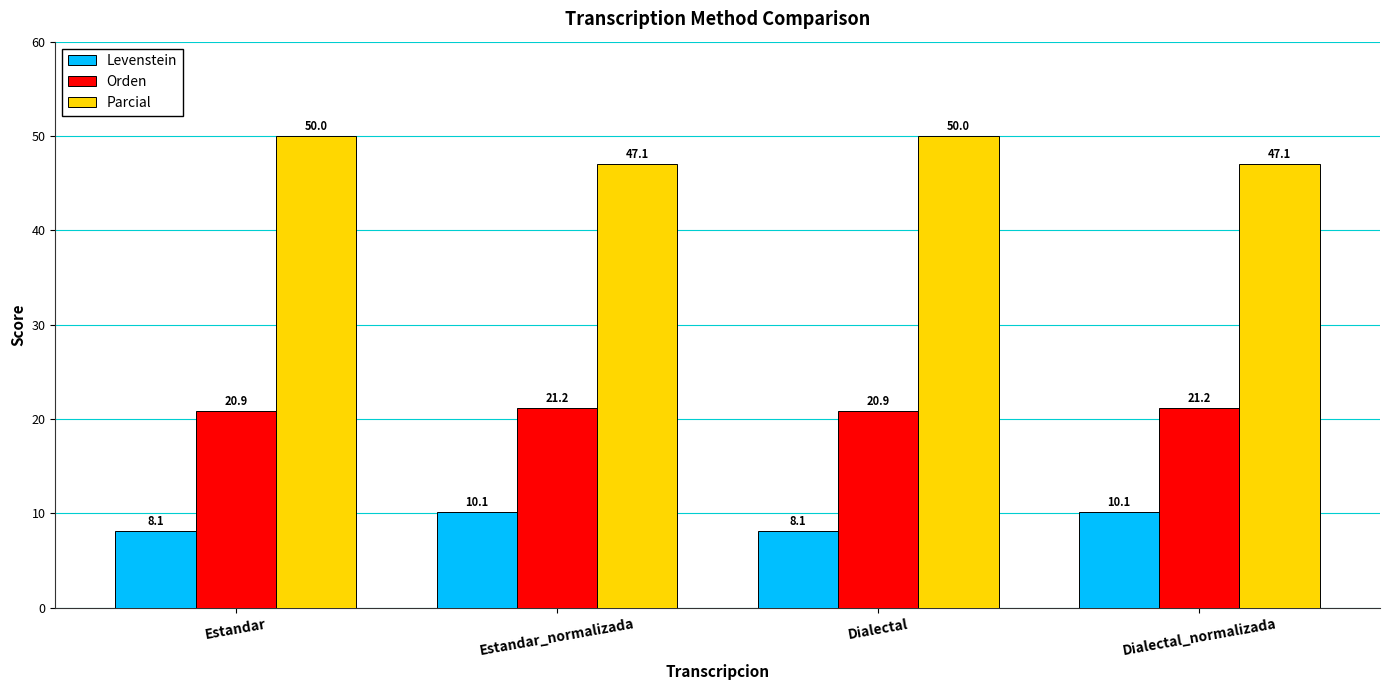

What position from the right is Estandar_normalizada?

3